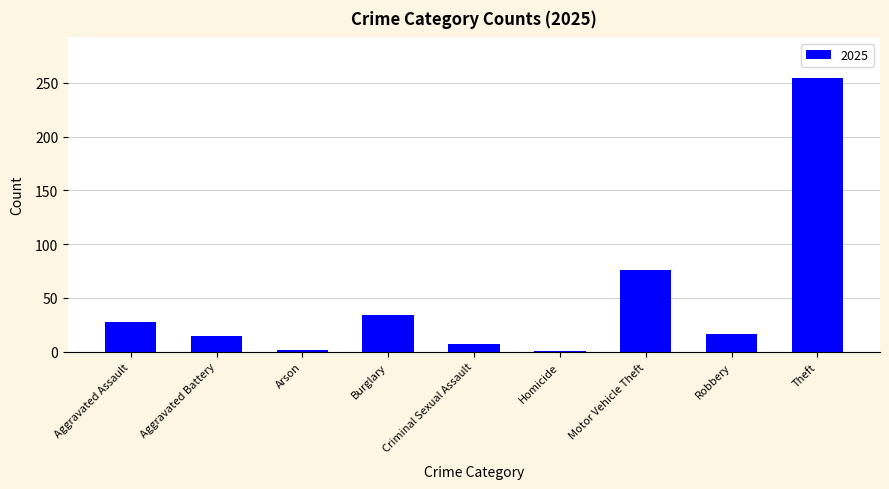

What is the label of the 2nd bar from the right?

Robbery